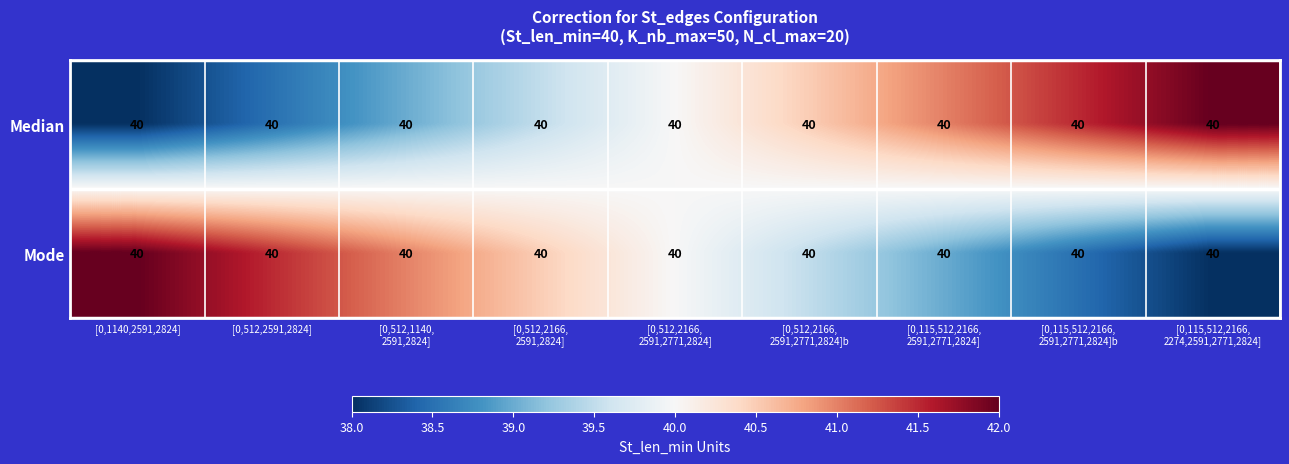

What is the spread (max minus min) of values at [0,512,2591,2824]?

3.0